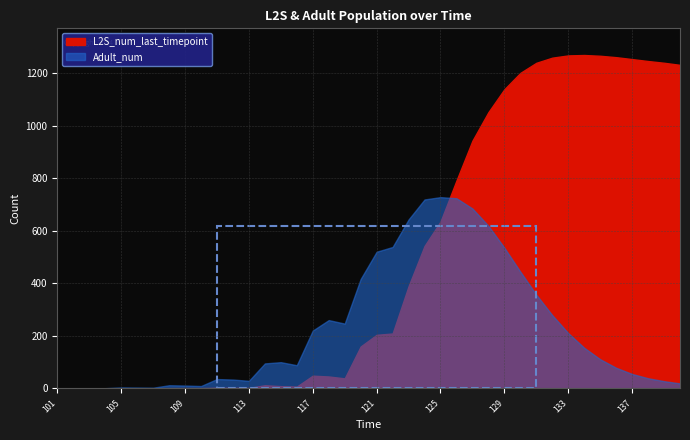

At how many categories does at least one series exceed 553?

18